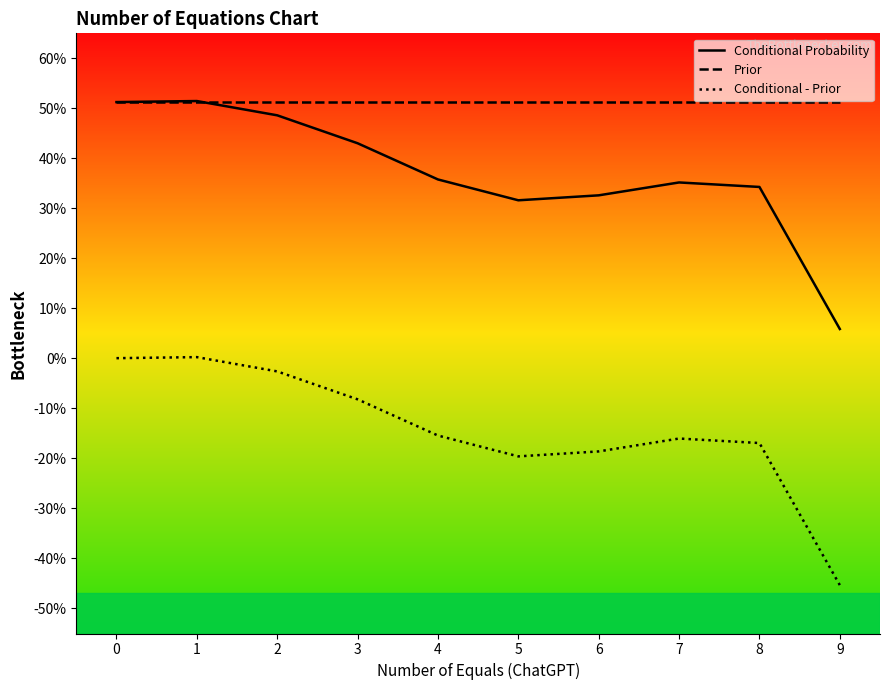

Reading left to right, what are all the values shown in this chart?

Conditional Probability: 0.5	0.5	0.5	0.4	0.4	0.3	0.3	0.4	0.3	0.1
Prior: 0.5	0.5	0.5	0.5	0.5	0.5	0.5	0.5	0.5	0.5
Conditional - Prior: 0.0	0.0	-0.0	-0.1	-0.2	-0.2	-0.2	-0.2	-0.2	-0.5